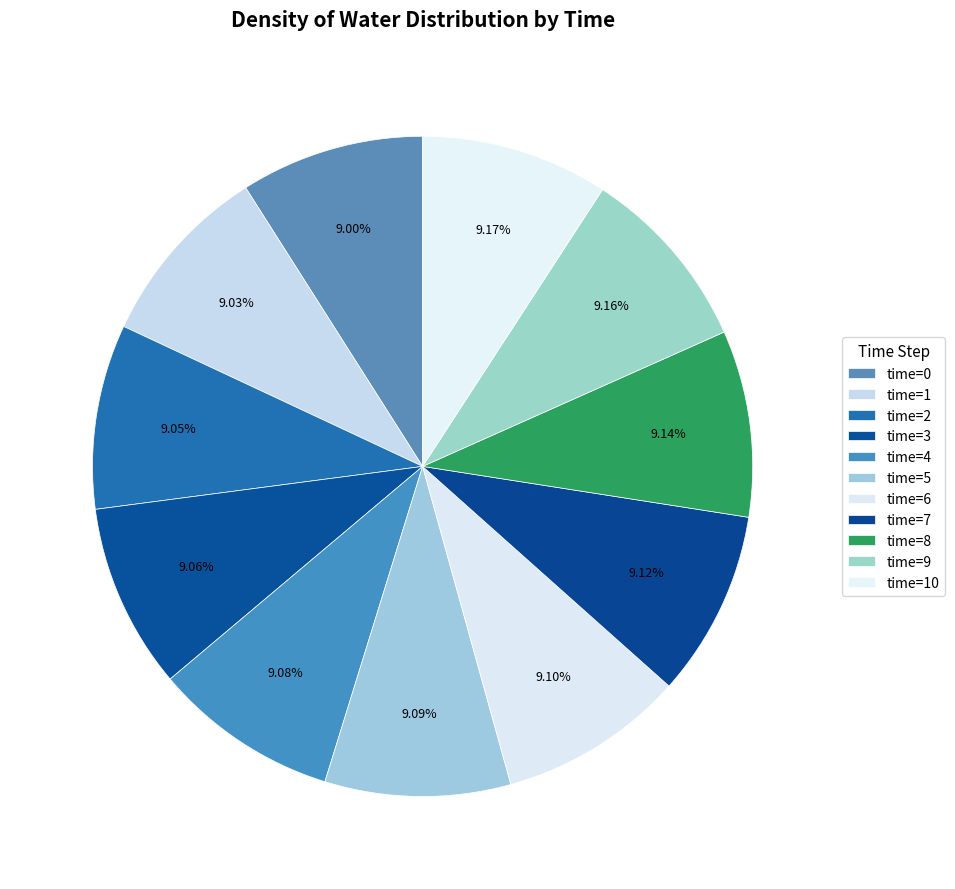

How many slices are in this pie chart?

11